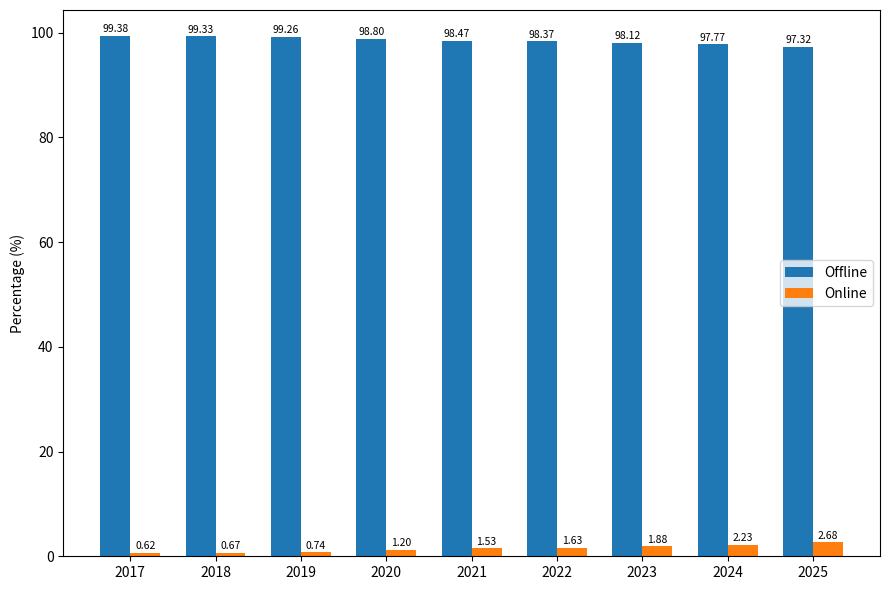

How many data points in Offline are less than 98?

2